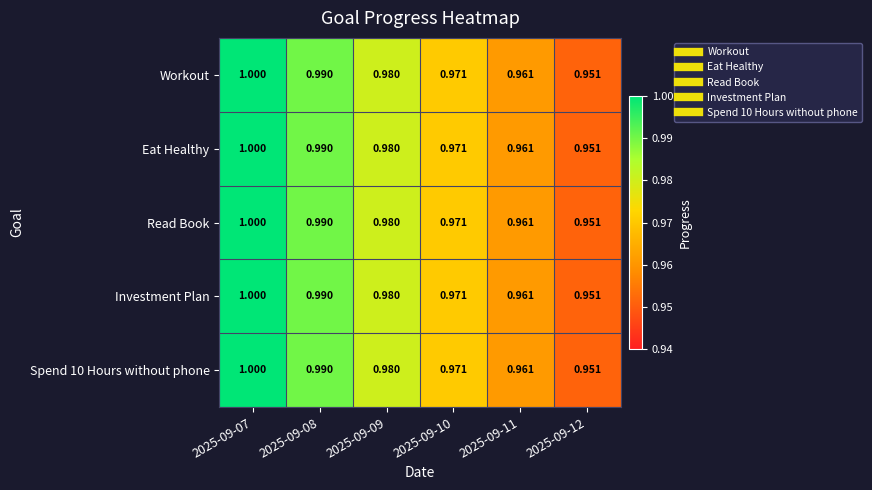

Is the value of Read Book at 2025-09-09 greater than the value of Spend 10 Hours without phone at 2025-09-11?

Yes